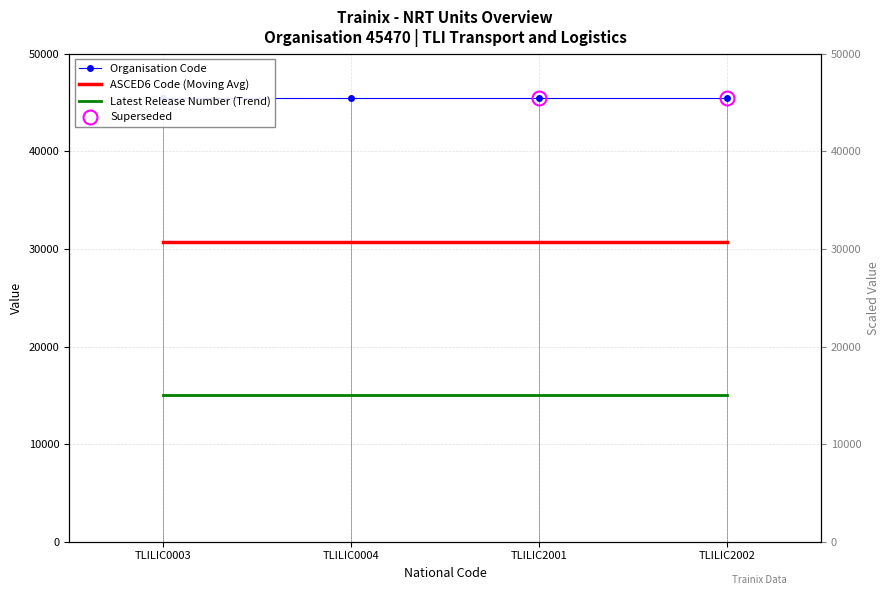

What is the approximate value of ASCED6 Code (Moving Avg) at TLILIC2001?

30717